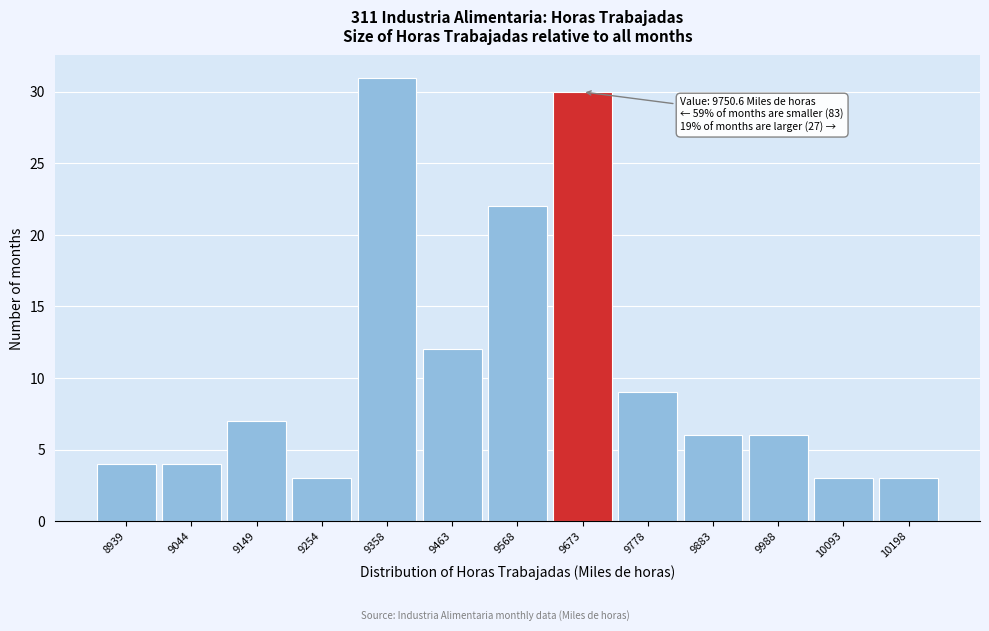

Reading left to right, what are all the values shown in this chart?

4	4	7	3	31	12	22	30	9	6	6	3	3